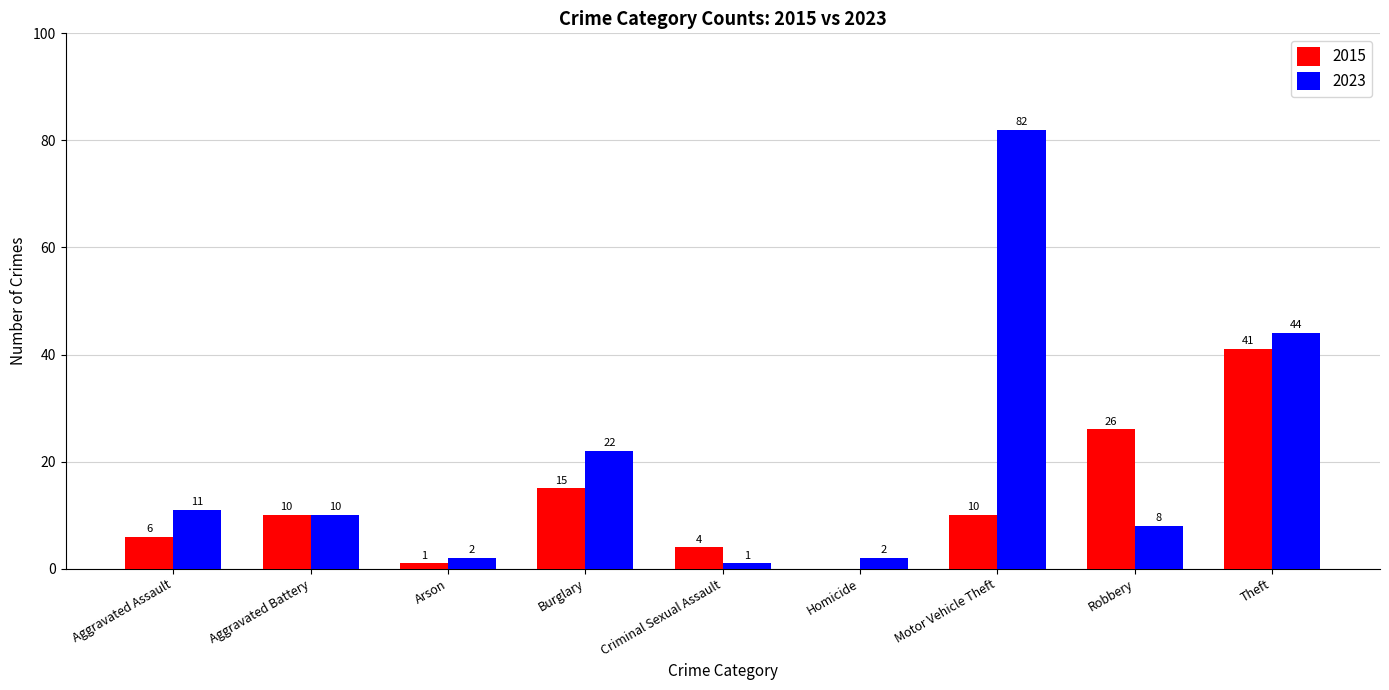

What are all the series names shown in the legend?

2015, 2023